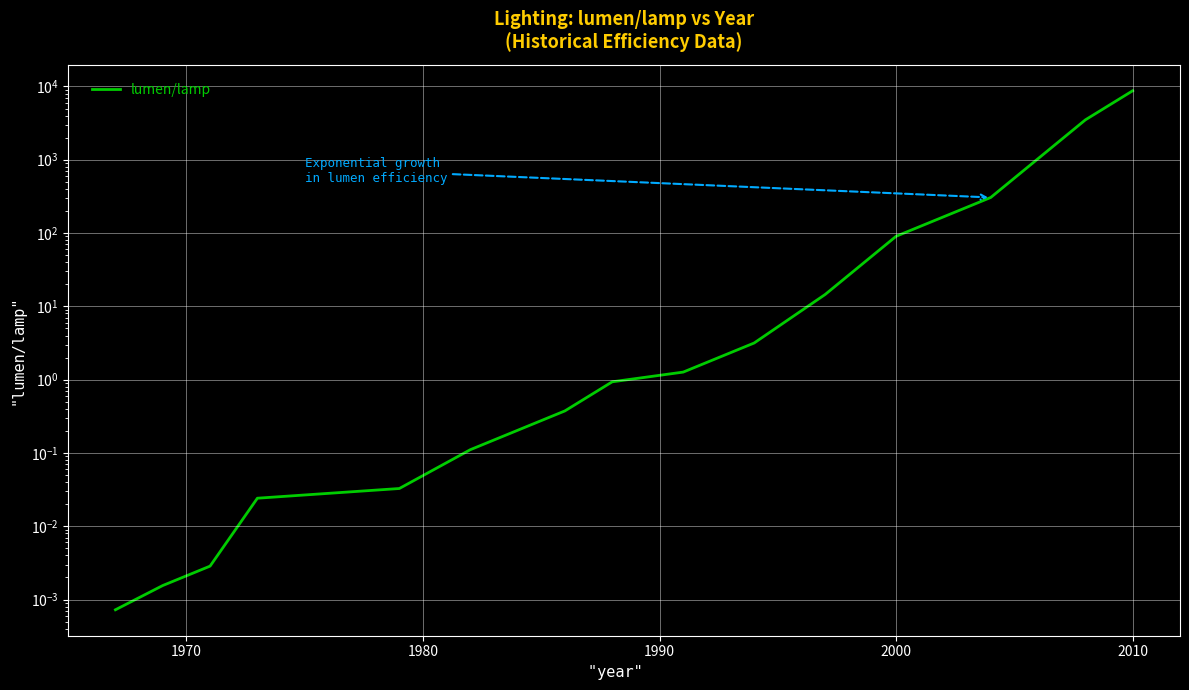

What is the value of the 7th point from the left?

0.4